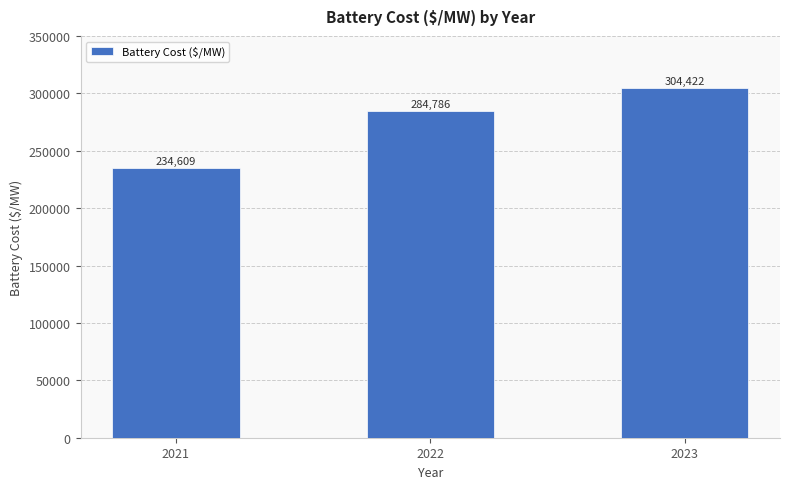

What is the value of the 1st bar from the left?

234609.3